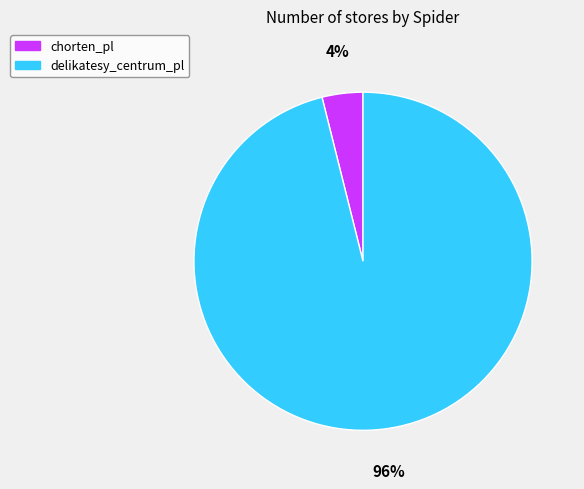

Count the number of slices in the pie.

2